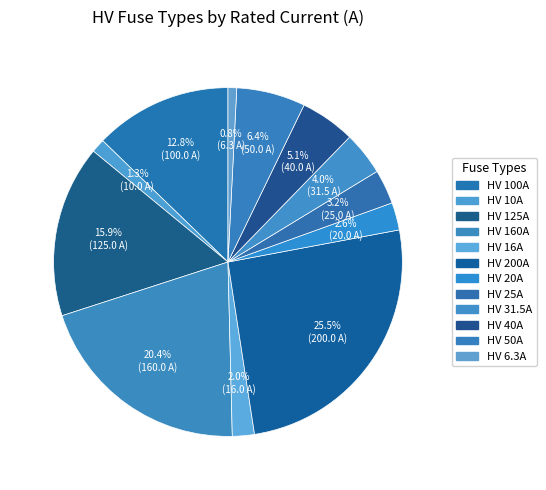

What percentage do HV 160A and HV 200A together represent?

45.9%